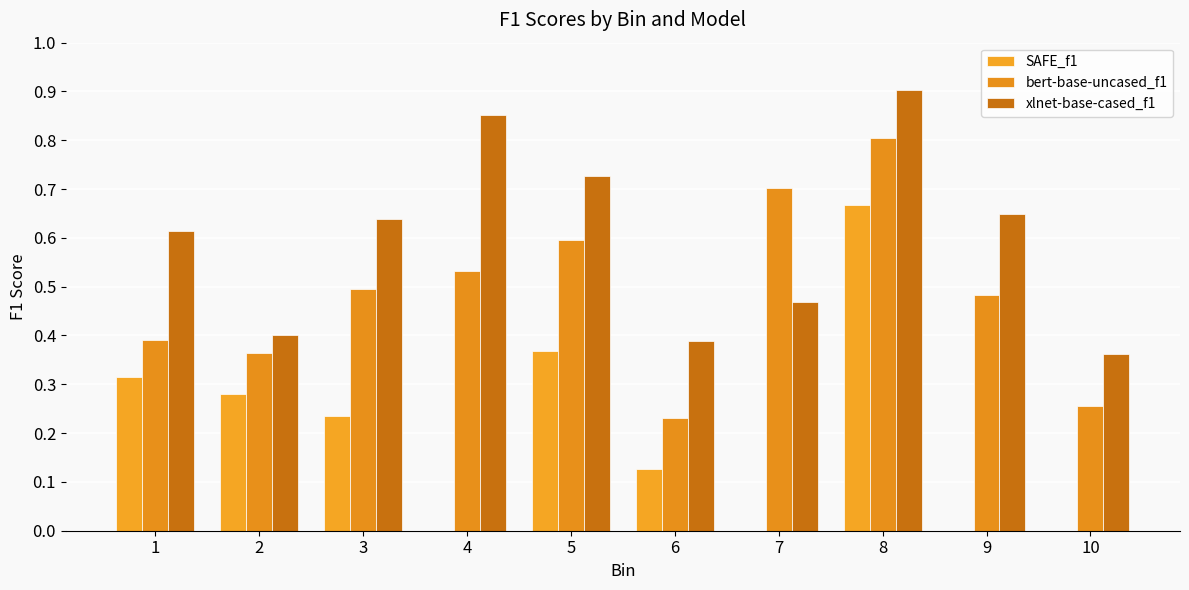

The bert-base-uncased_f1 series shows 0.2 at 7. True or false?

False